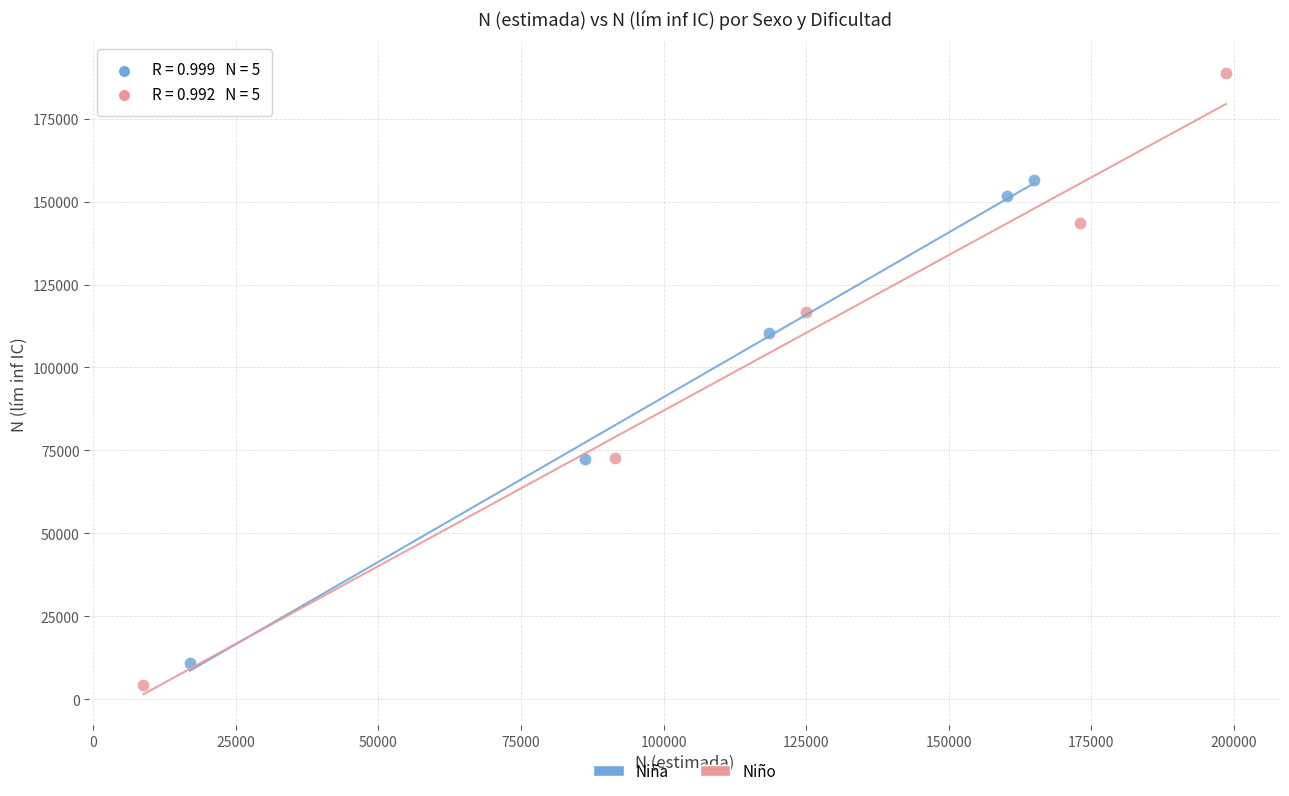

Which series contains the highest Y value?

Niño